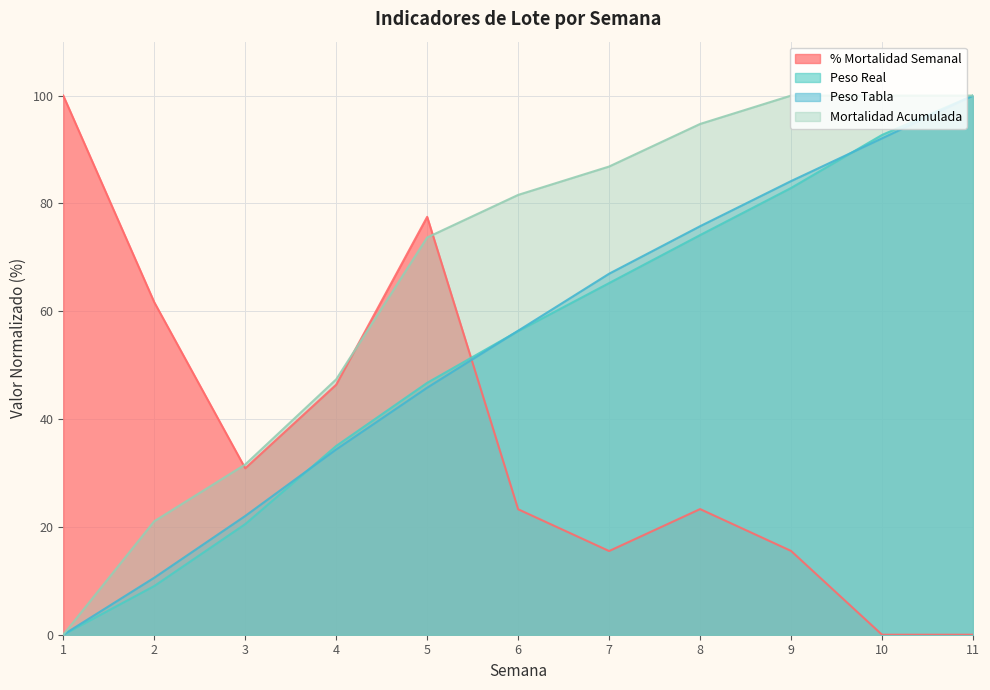

Which category has the lowest value in the Peso Tabla series?

1